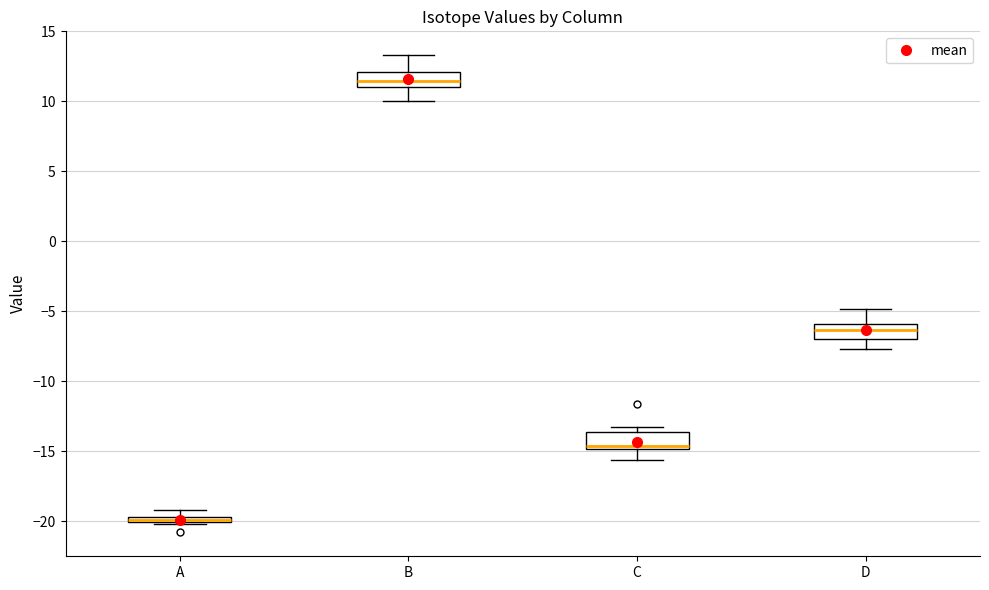

Where does the upper whisker of the box for D end on the y-axis? The values are not printed on the chart, so give them approximately, as read against the axis.

-5.0